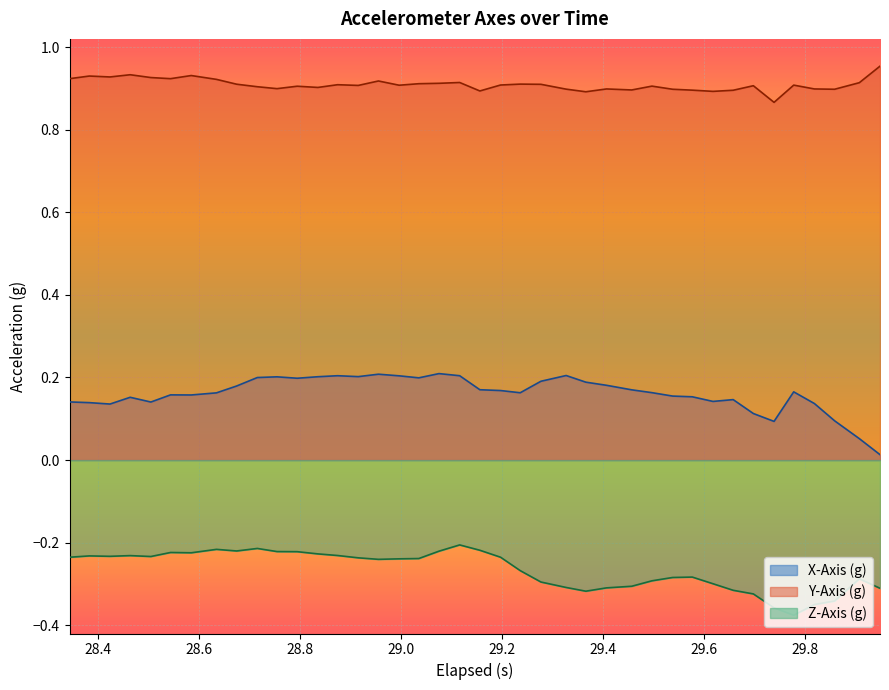

Rank the series by their average value, from lowest to highest.

Z-Axis (g), X-Axis (g), Y-Axis (g)